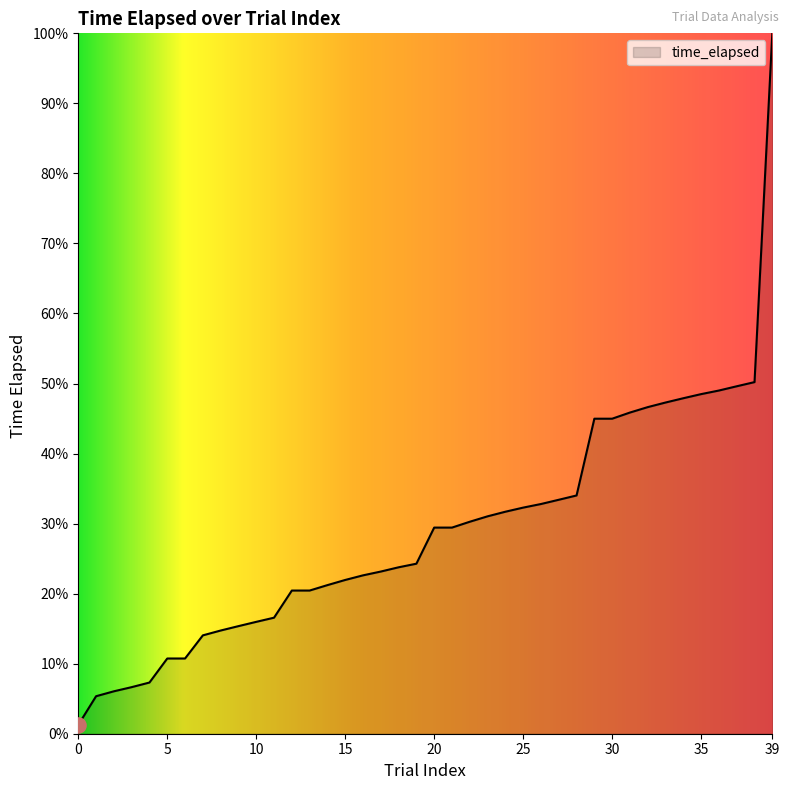

What is the difference between the maximum and minimum values?

98.7